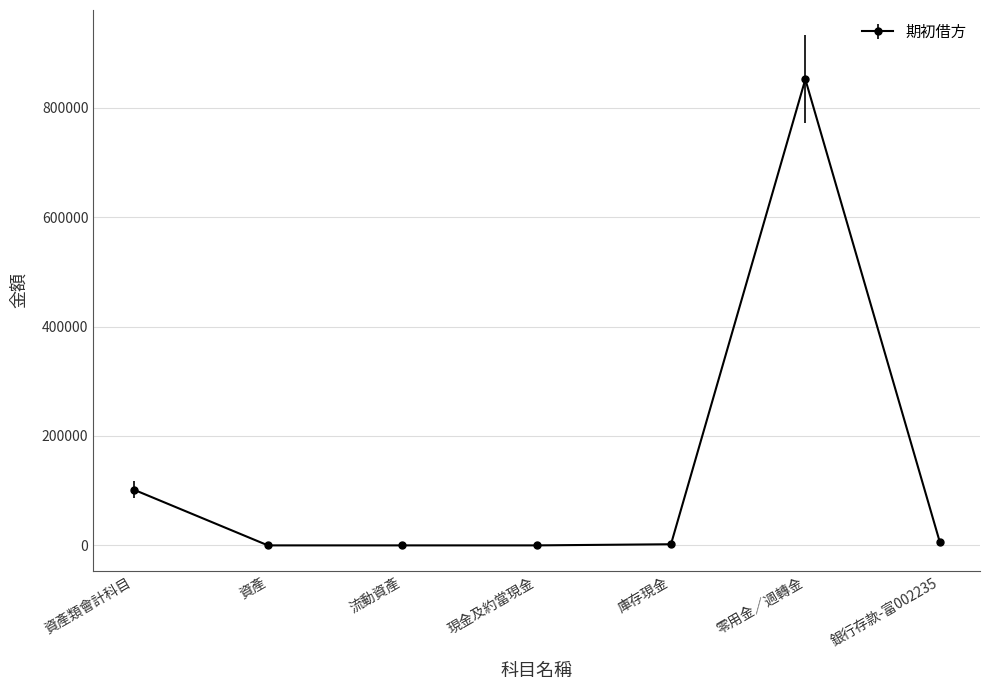

What is the greatest value displayed?

851985.7